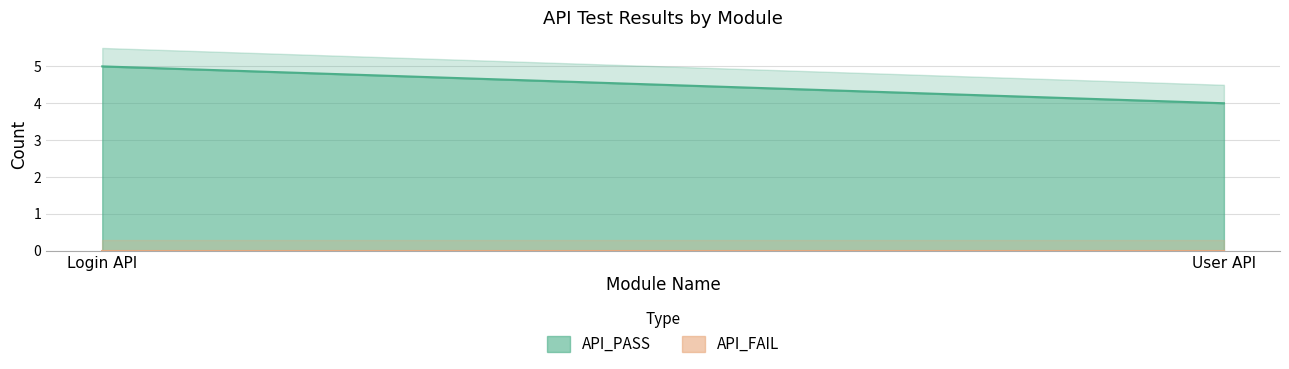

How many categories are shown in the chart?

2